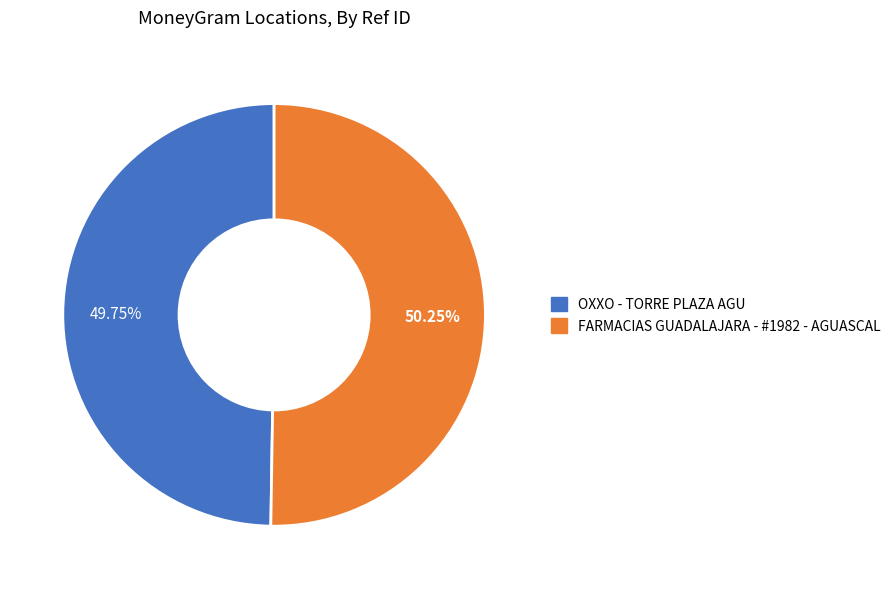

Does any single category account for the majority?

Yes